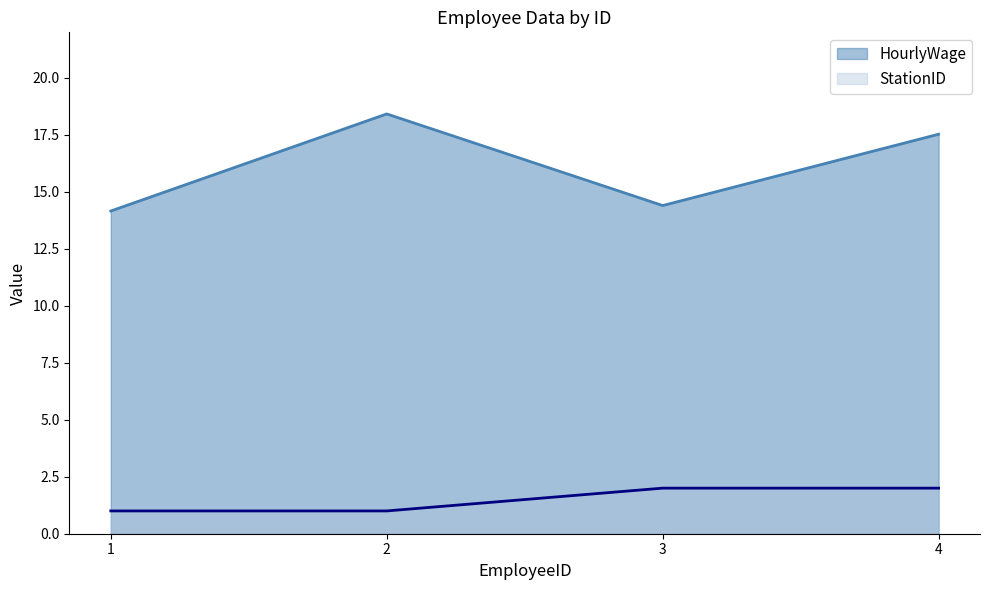

What is the difference between the highest and lowest values at 2?

17.4